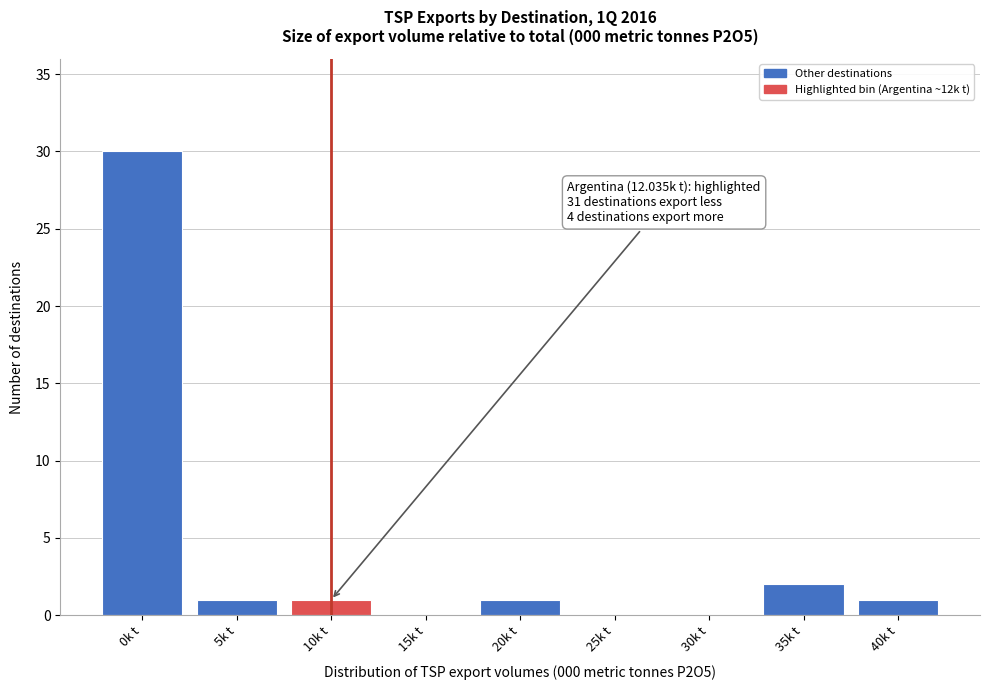

Reading left to right, transcribe all the data shown in this chart.

0k t=30	5k t=1	10k t=1	15k t=0	20k t=1	25k t=0	30k t=0	35k t=2	40k t=1